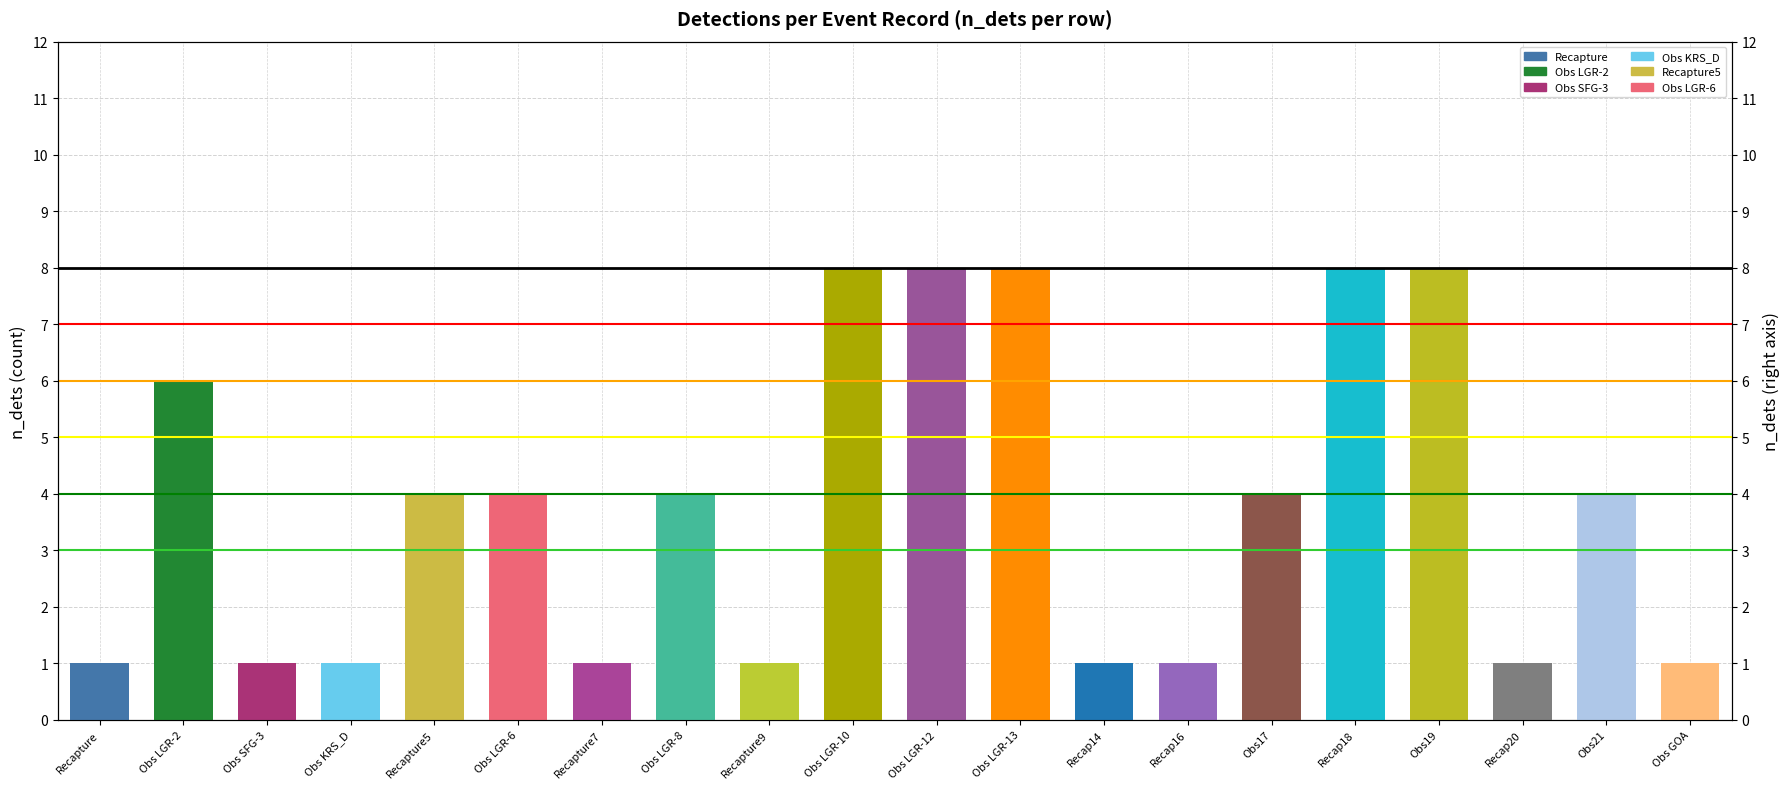

Is it true that the value at Recapture5 is 4?

True